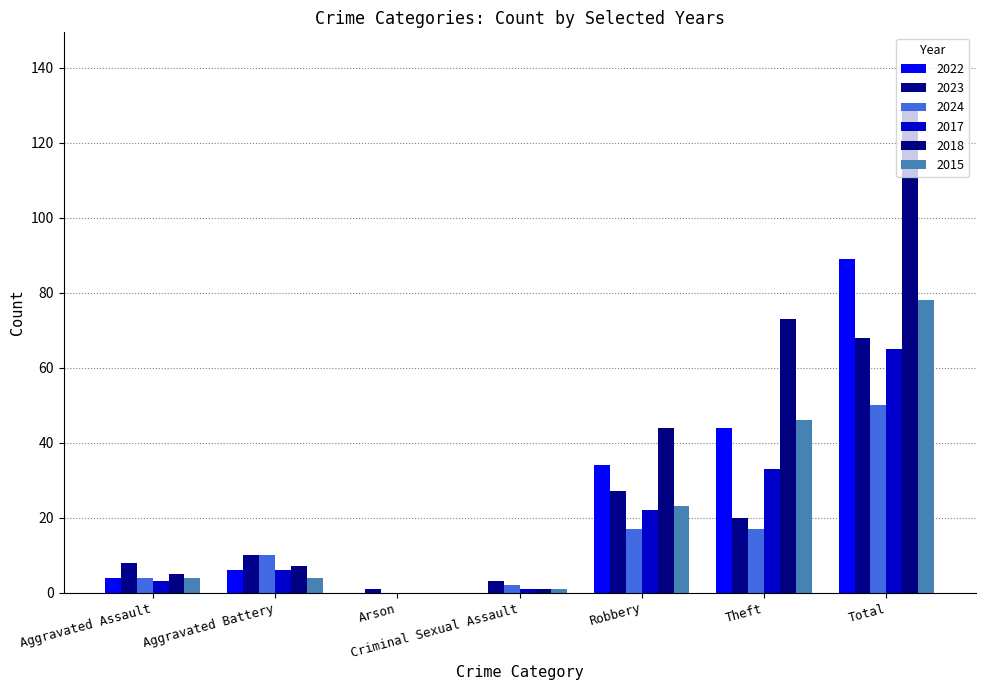

Are the bars grouped side by side (vs. stacked)?

Yes